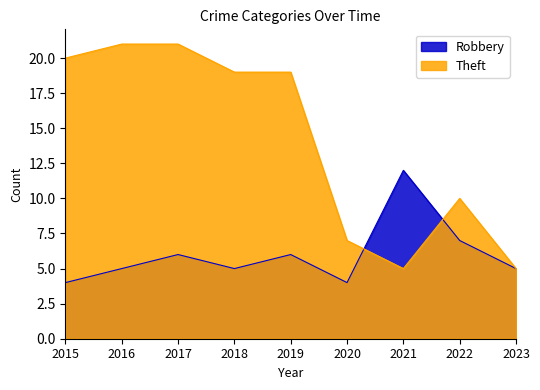

True or false: Robbery and Theft cross at least once.

True